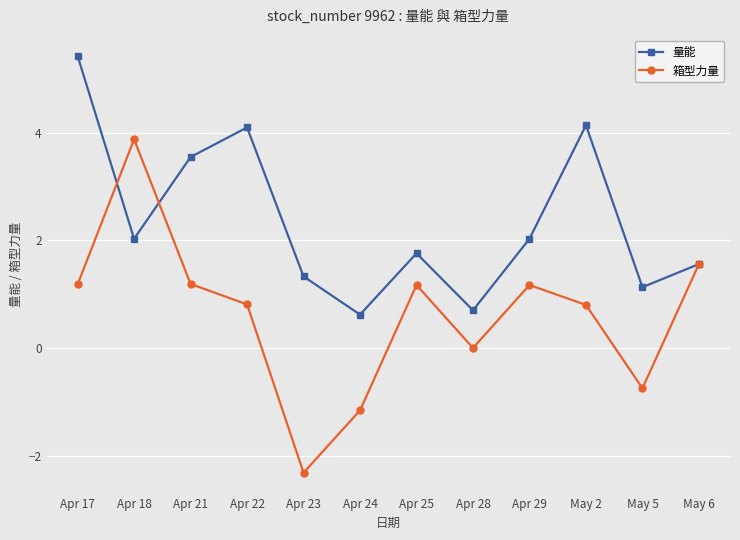

True or false: 量能 has a value of 1.3 at Apr 23.

True